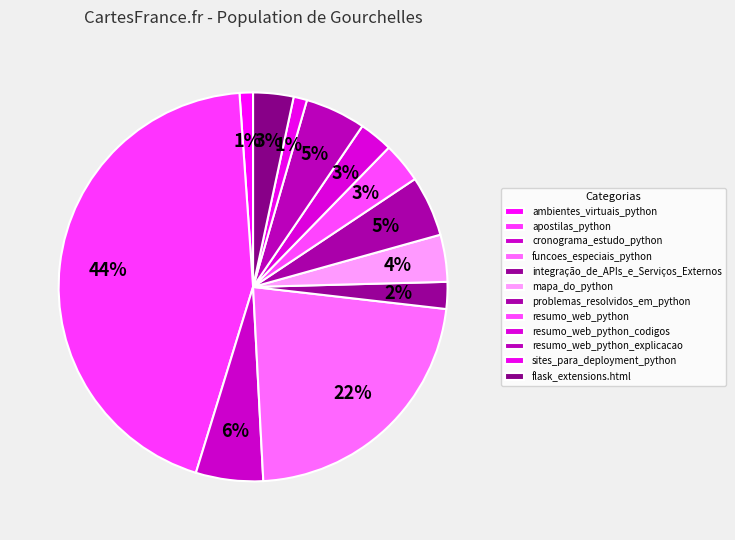

To the nearest percent, what portion does resumo_web_python represent?

3%